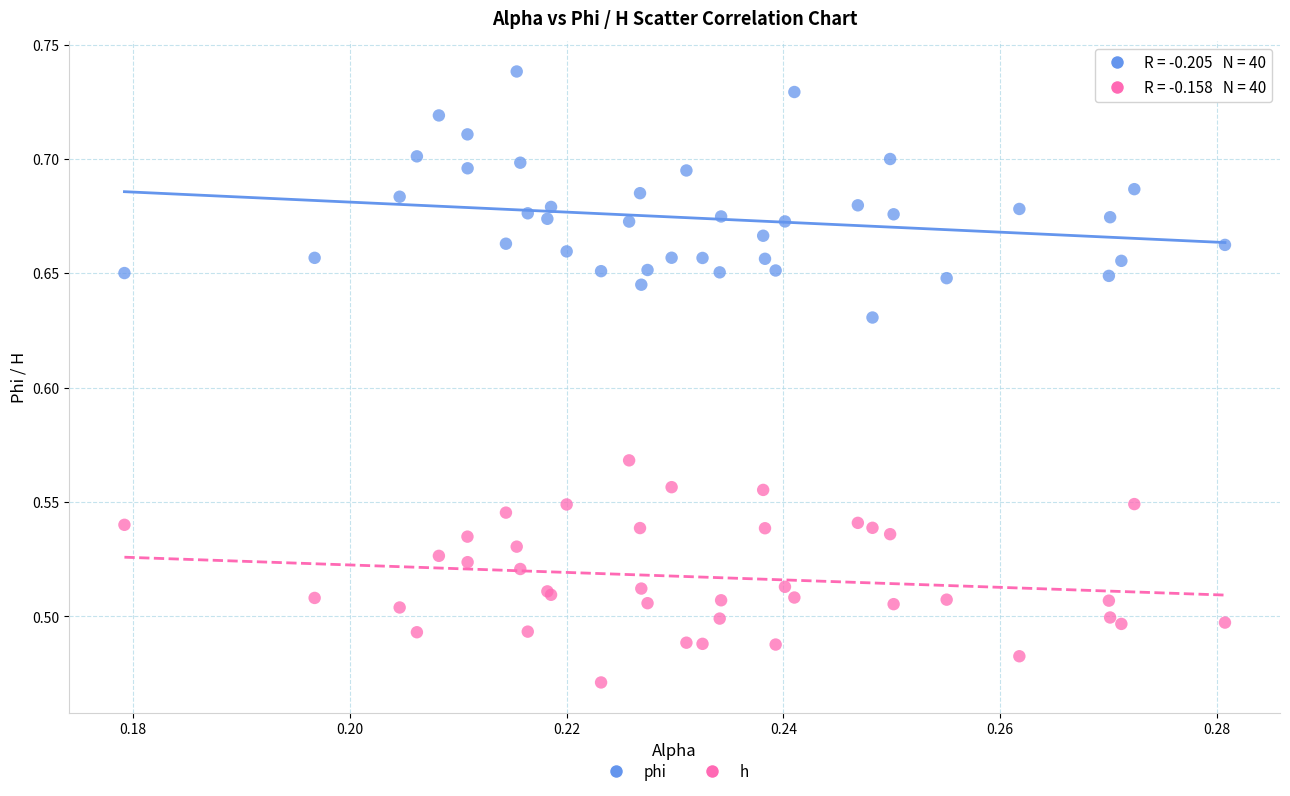

Which series reaches the minimum Y coordinate?

h